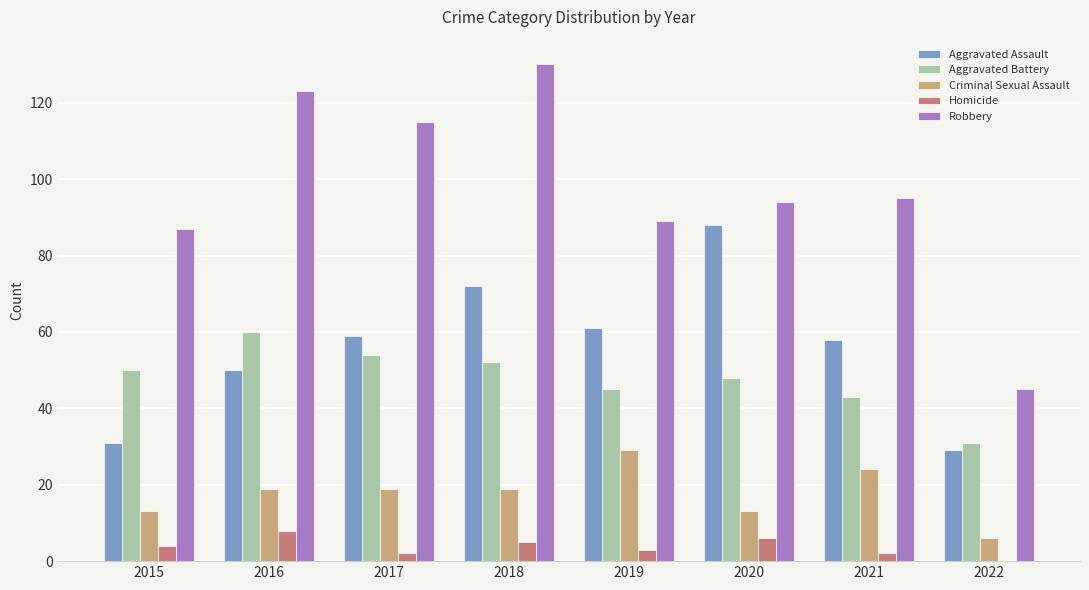

Which series has the largest total across all categories?

Robbery